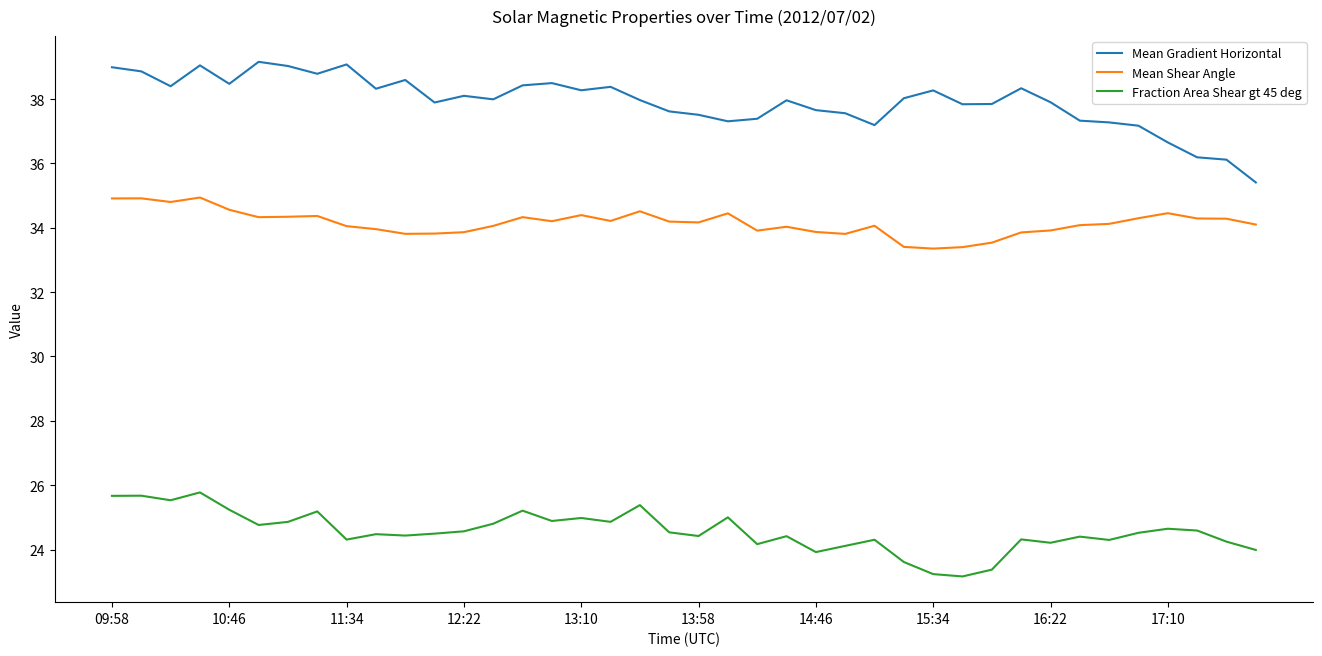

True or false: Mean Shear Angle and Mean Gradient Horizontal intersect in this chart.

False